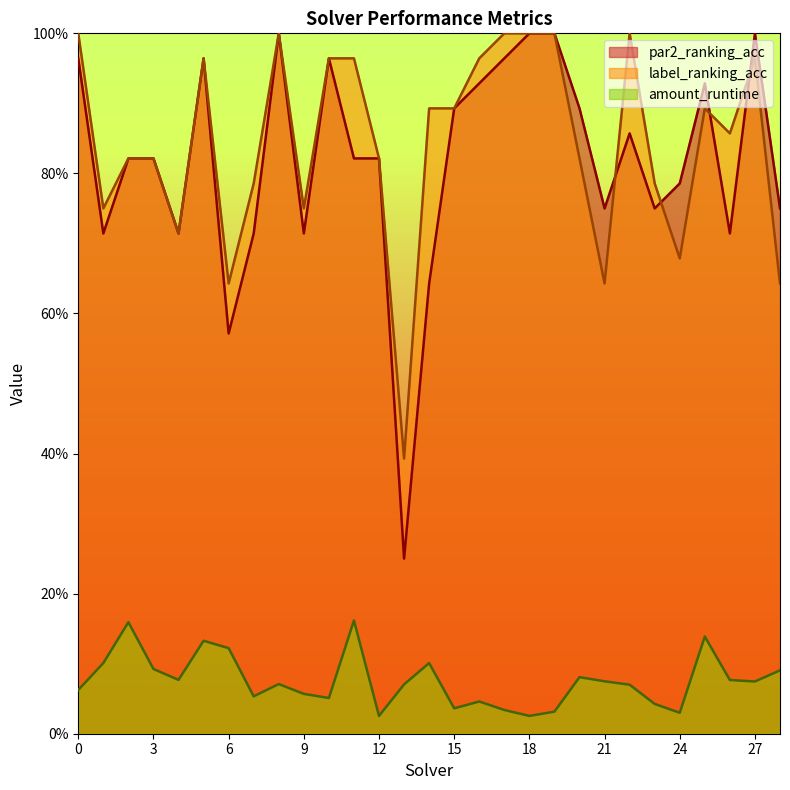

Where is par2_ranking_acc nearest to the value 0?

13